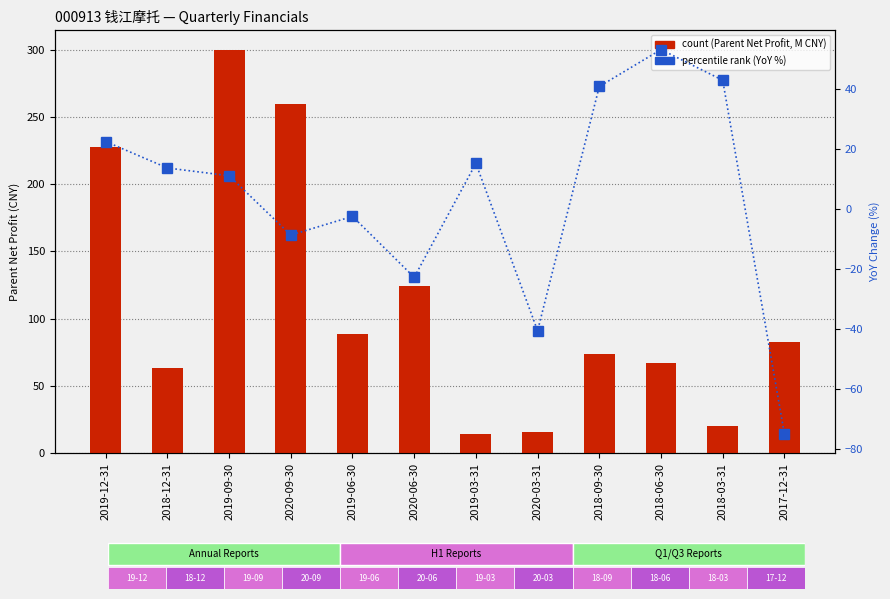

Where does the percentile rank (YoY %) series first go above 13?

2019-12-31